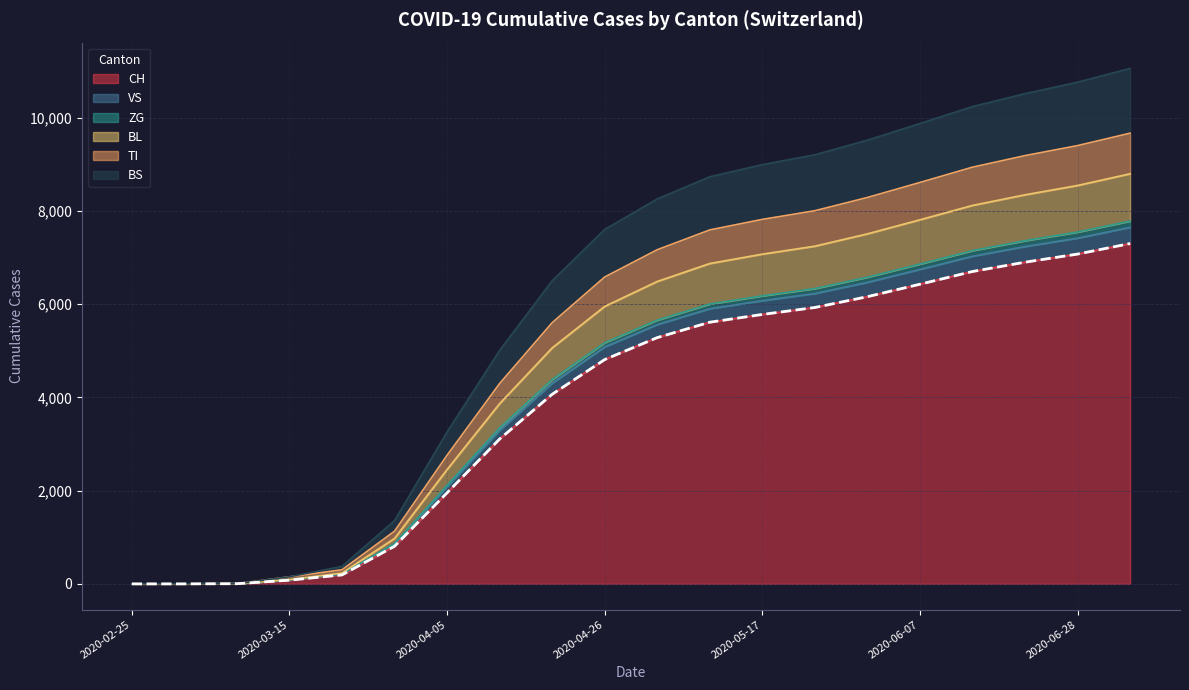

What is the average value of the VS series?

6070